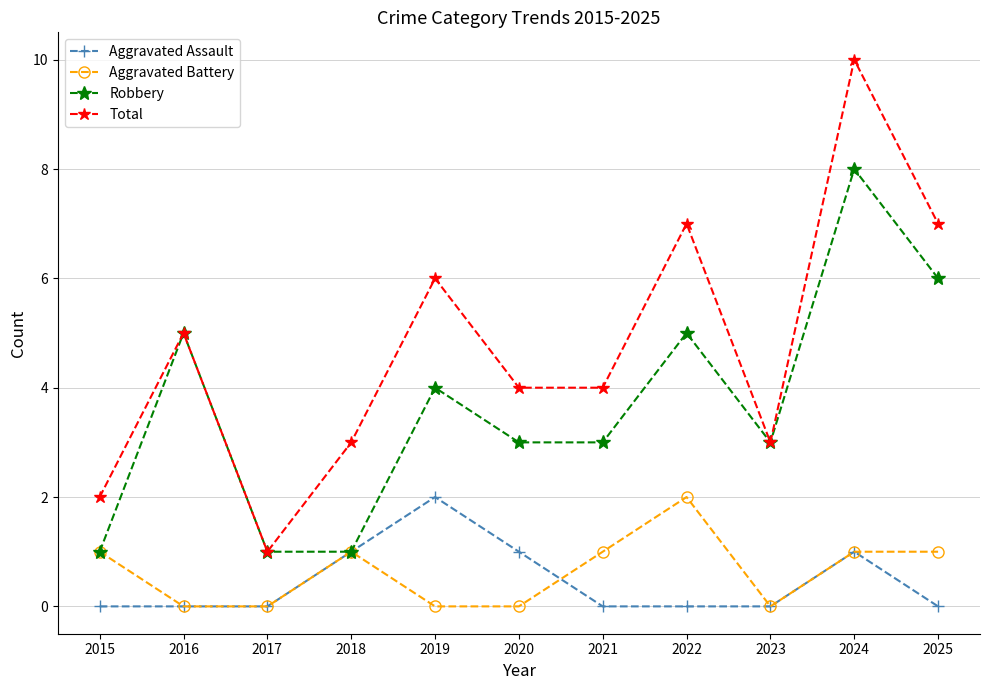

What is the spread (max minus min) of values at 2022?

7